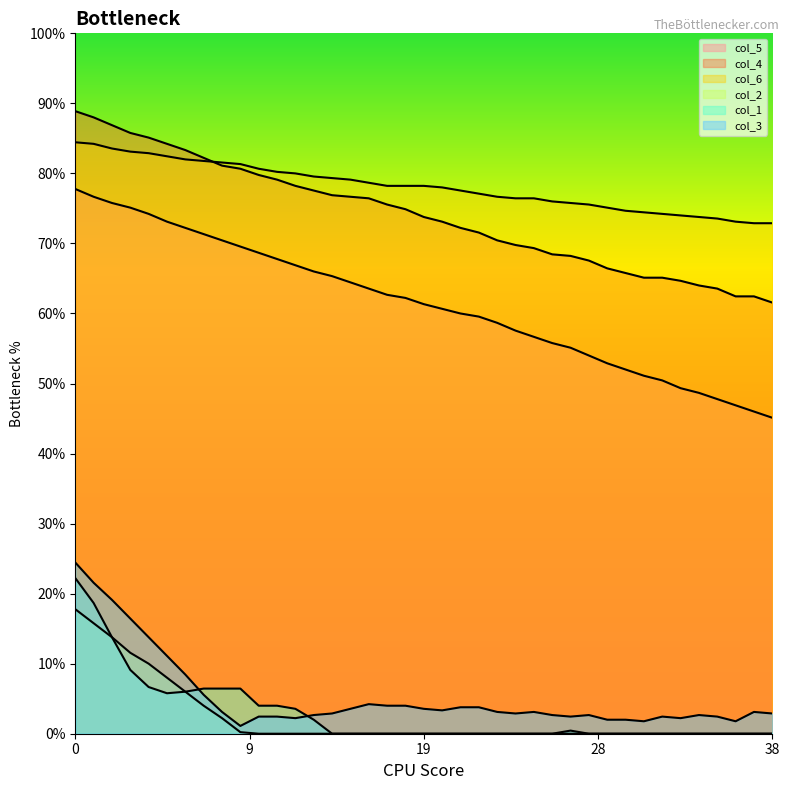

True or false: col_5 has a value of 334 at 4.

True